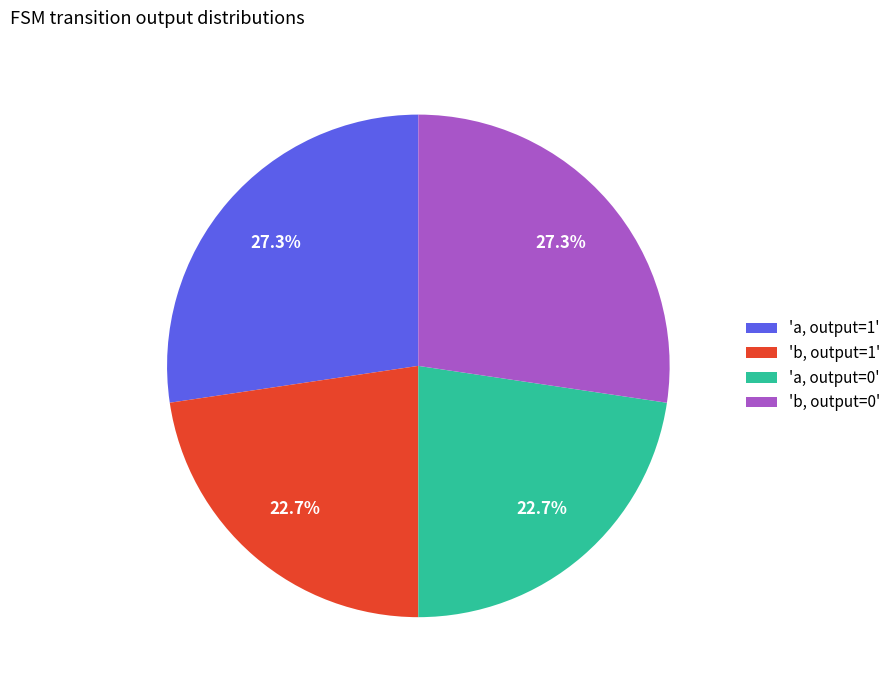

How much of the chart is everything except 'b, output=1'?

77.3%